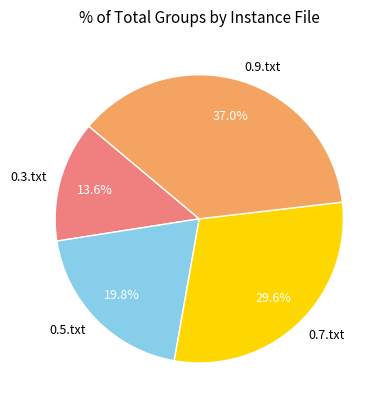

To the nearest percent, what portion does 0.5.txt represent?

20%